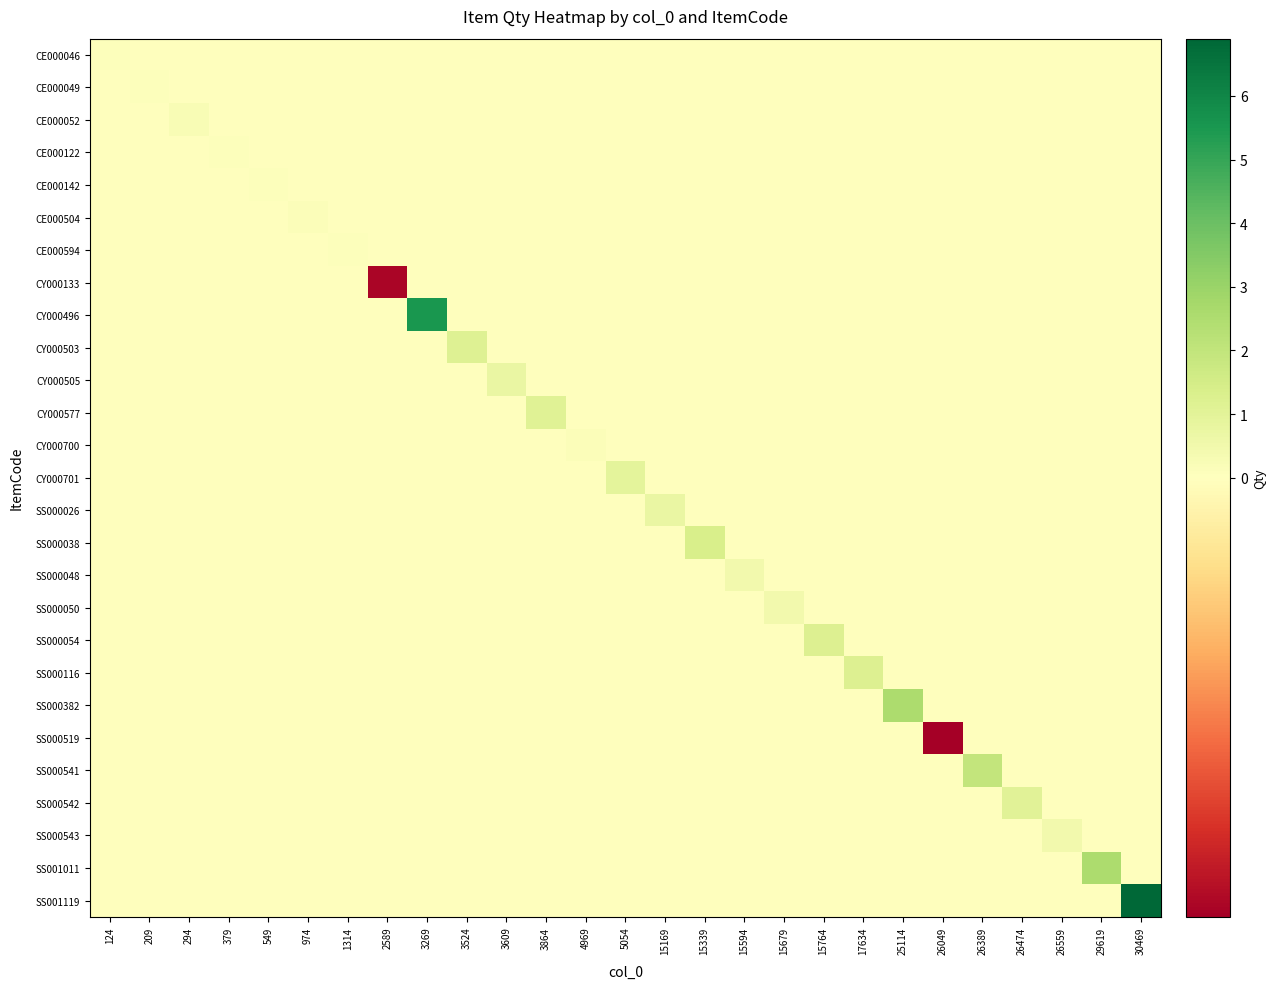

Which series changed the most between 26389 and 26559?

SS000541